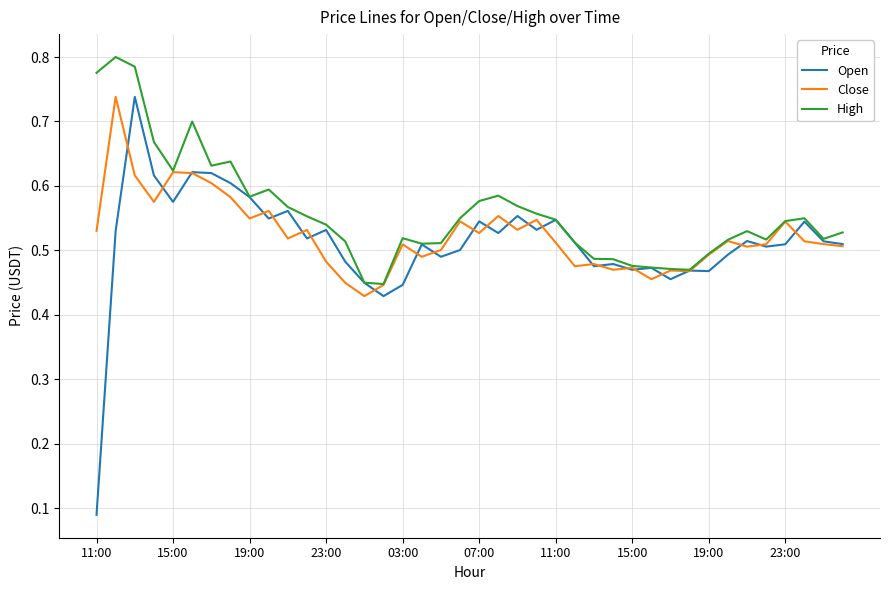

Which series has the largest total across all categories?

High